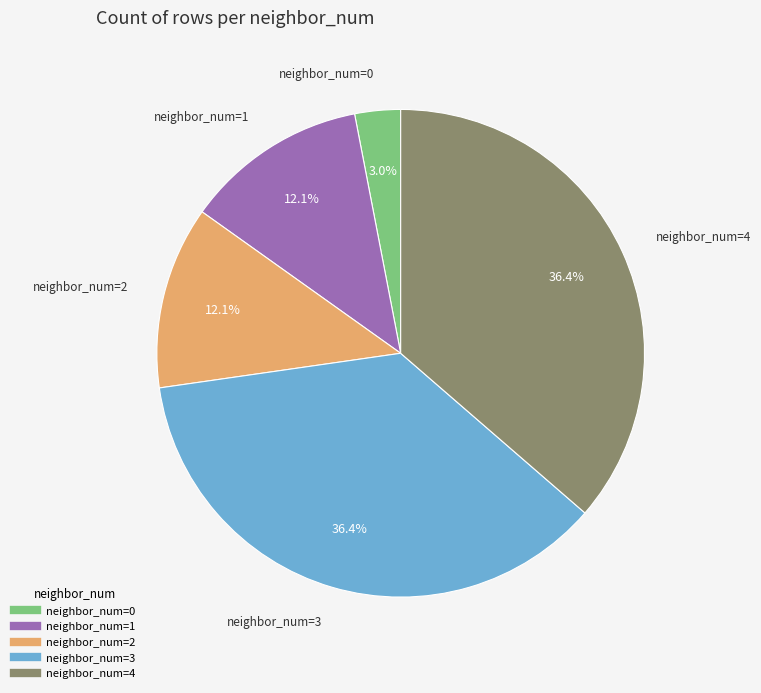

How many segments does this pie chart have?

5